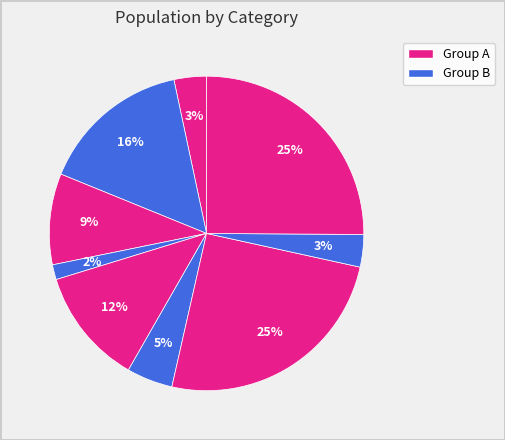

Count the number of slices in the pie.

9